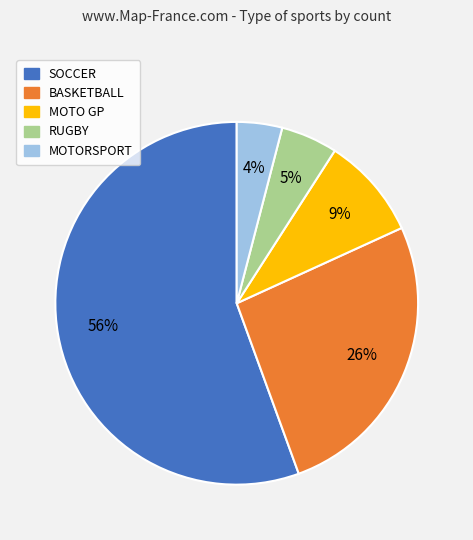

Combined, do MOTORSPORT and SOCCER account for over 50%?

Yes